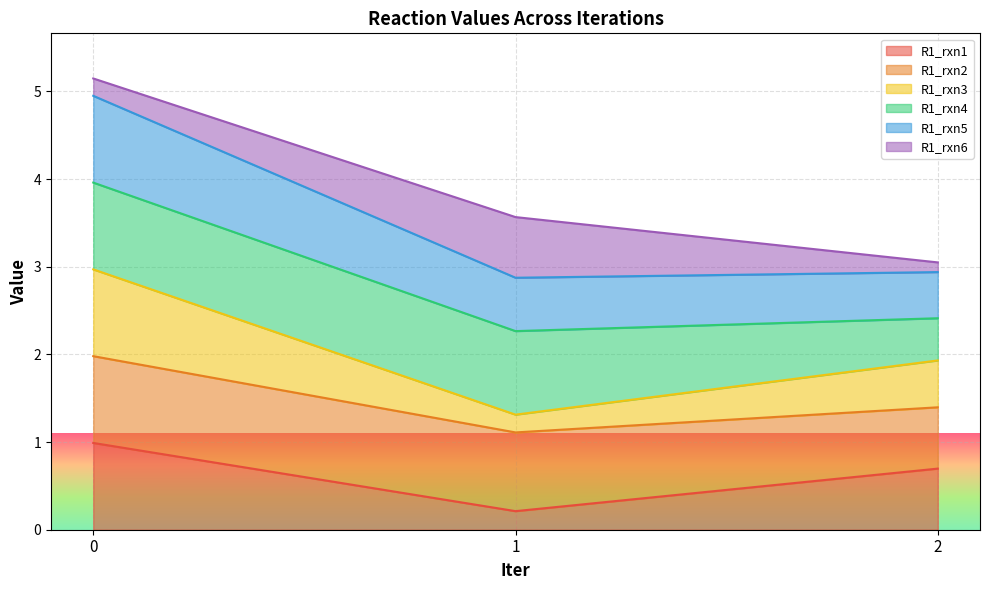

List the labels in order of R1_rxn1 value, smallest first.

1, 2, 0